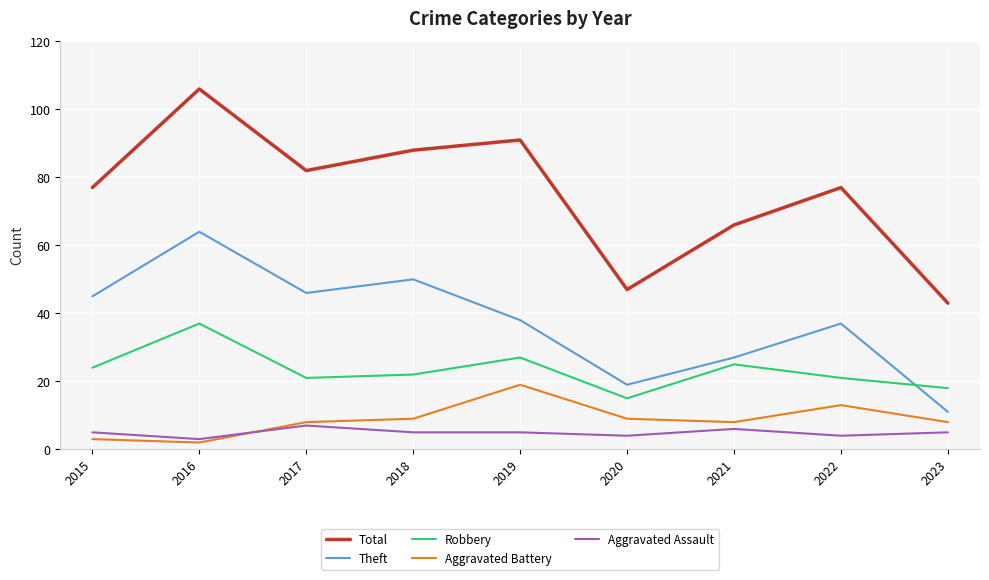

The value of Theft at 2017 is 70. True or false?

False